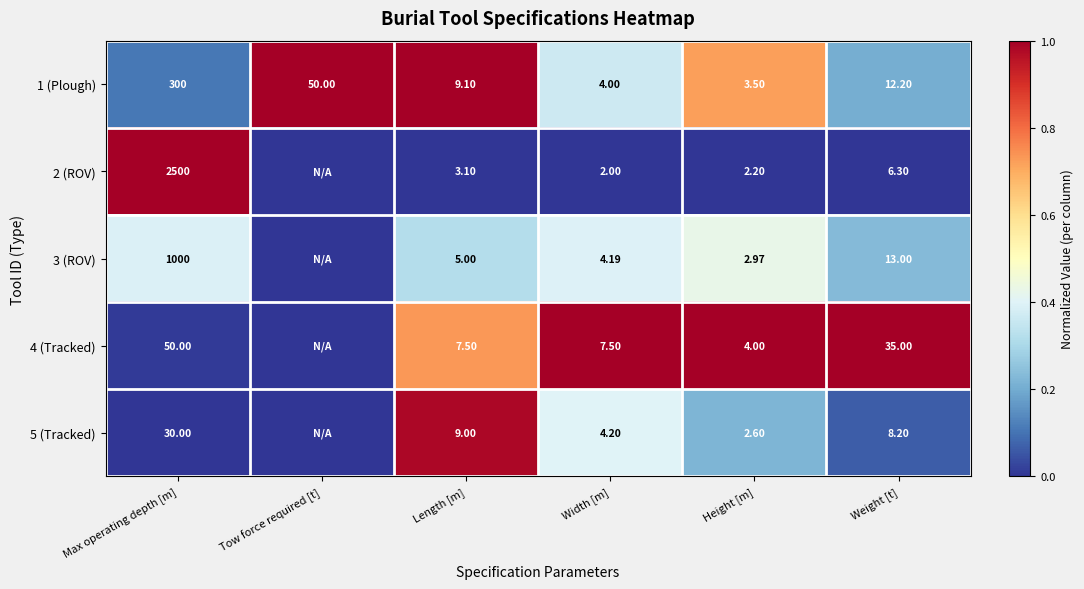

Is the value of 4 (Tracked) at Height [m] greater than the value of 5 (Tracked) at Width [m]?

No